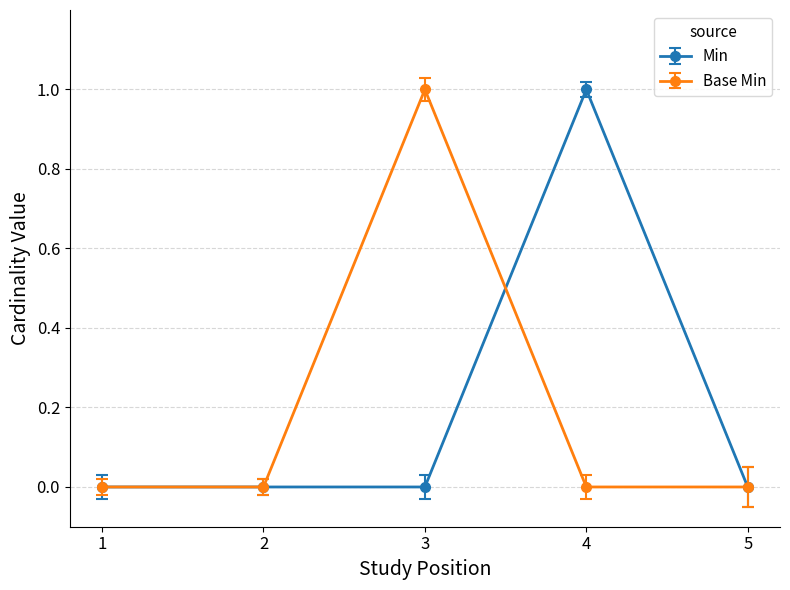

The value of Base Min at 3 is 0. True or false?

False